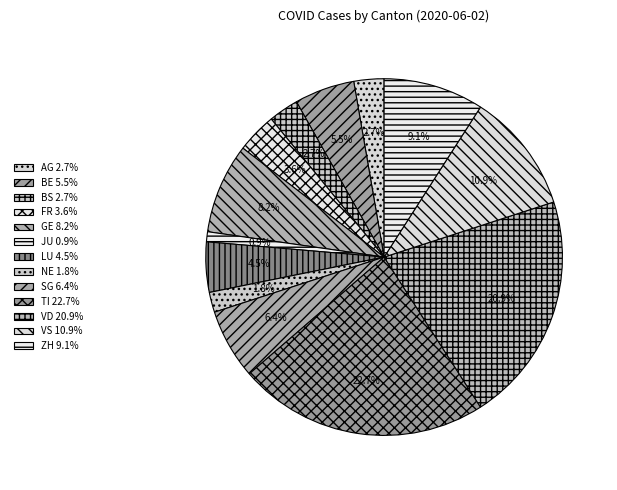

Is there a majority slice in this chart?

No